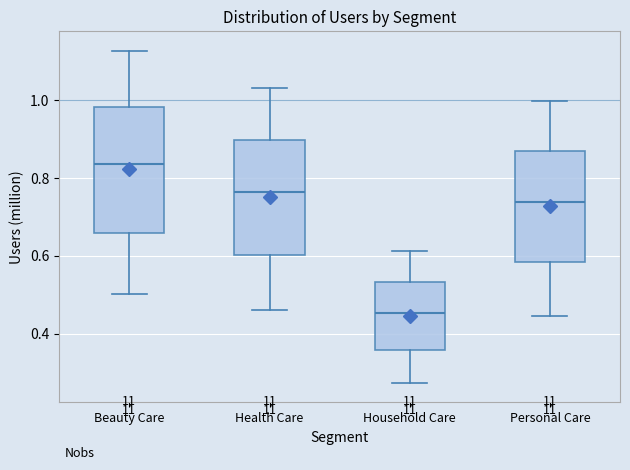

Reading left to right, read every box against the y-axis: the position of its median line, the range the box covers, and the ends of its whiskers. The values are not printed on the chart, so give them approximately, as read against the axis.

Beauty Care: median 0.84, box 0.66 to 0.98, whiskers 0.50 to 1.12
Health Care: median 0.76, box 0.60 to 0.90, whiskers 0.46 to 1.04
Household Care: median 0.46, box 0.36 to 0.54, whiskers 0.28 to 0.62
Personal Care: median 0.74, box 0.58 to 0.86, whiskers 0.44 to 1.00